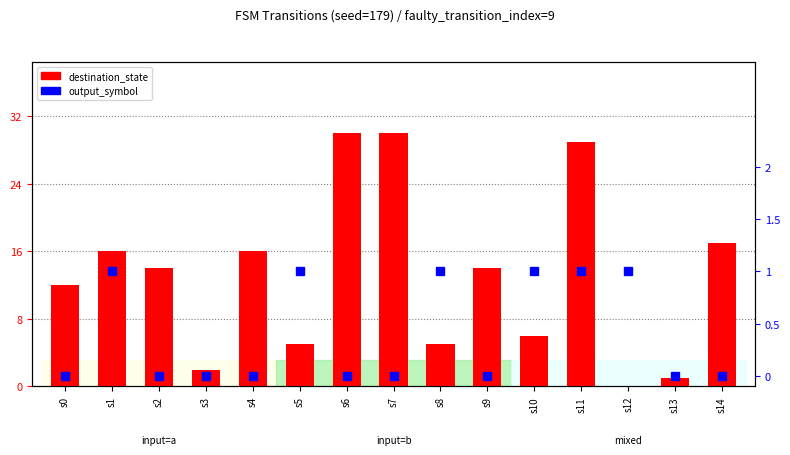

Rank the series by their average value, from lowest to highest.

output_symbol, destination_state